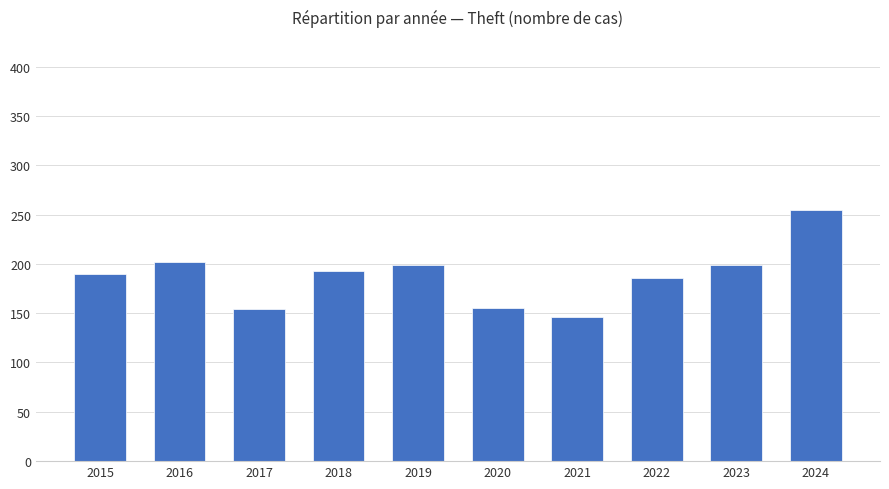

What is the difference between the maximum and minimum values?

109